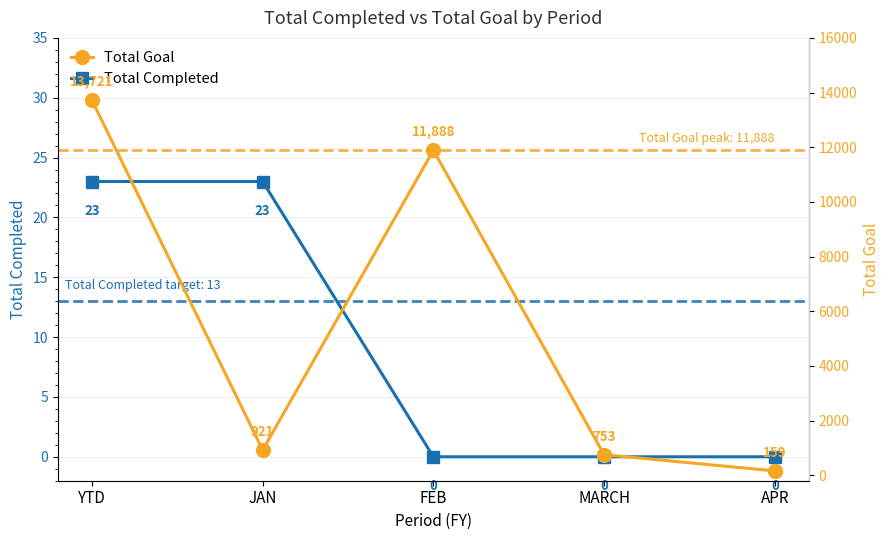

What are all the series names shown in the legend?

Total Completed, Total Goal